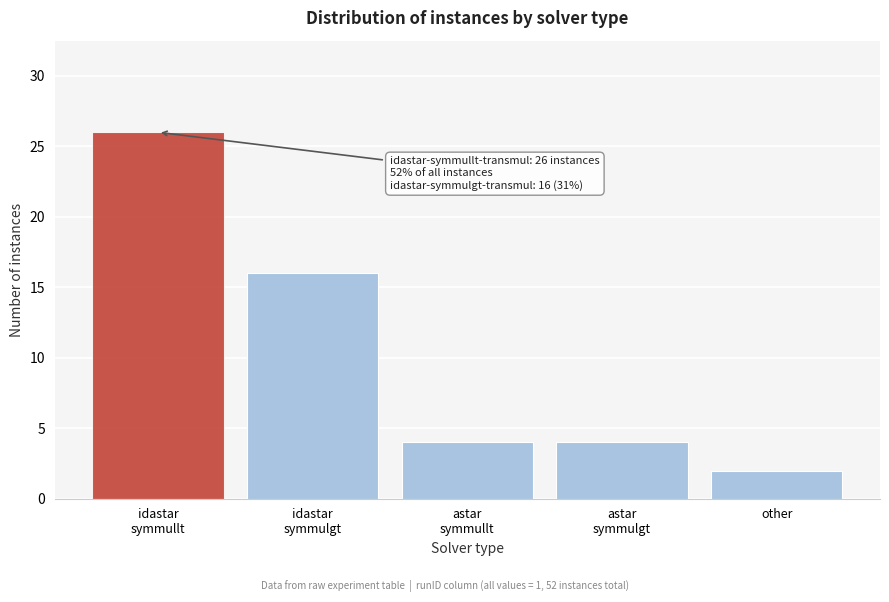

What is the difference between the maximum and minimum values?

24